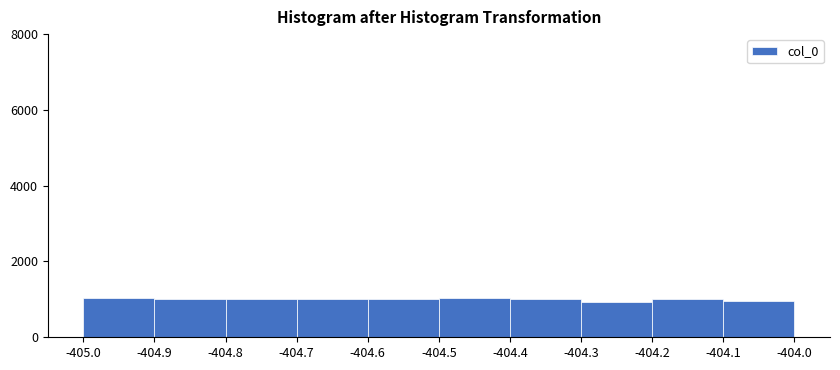

Reading left to right, transcribe this chart: for each bar, give the range it covers on the x-axis and its height. The values are not printed on the chart, so give them approximately, as read against the axis.

-405.0 to -404.9: 1000
-404.9 to -404.8: 1000
-404.8 to -404.7: 1000
-404.7 to -404.6: 1000
-404.6 to -404.5: 1000
-404.5 to -404.4: 1000
-404.4 to -404.3: 1000
-404.3 to -404.2: 1000
-404.2 to -404.1: 1000
-404.1 to -404.0: 1000